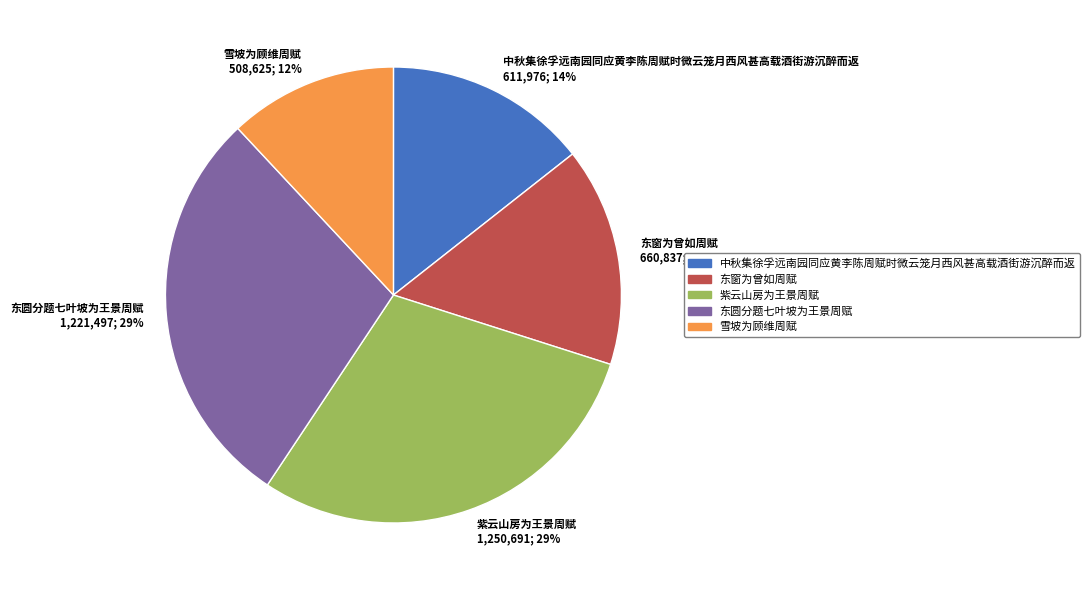

Count the number of slices in the pie.

5